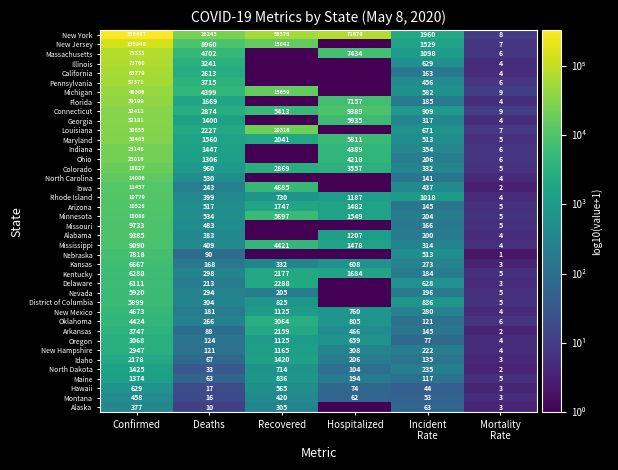

How many data points in Montana are less than 62?

3